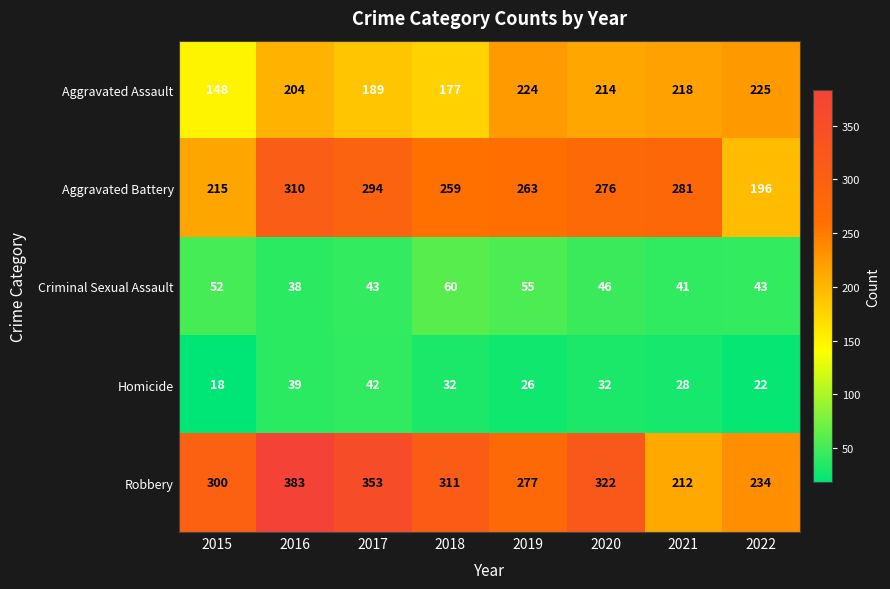

What is the difference between the Aggravated Assault values at 2022 and 2021?

7